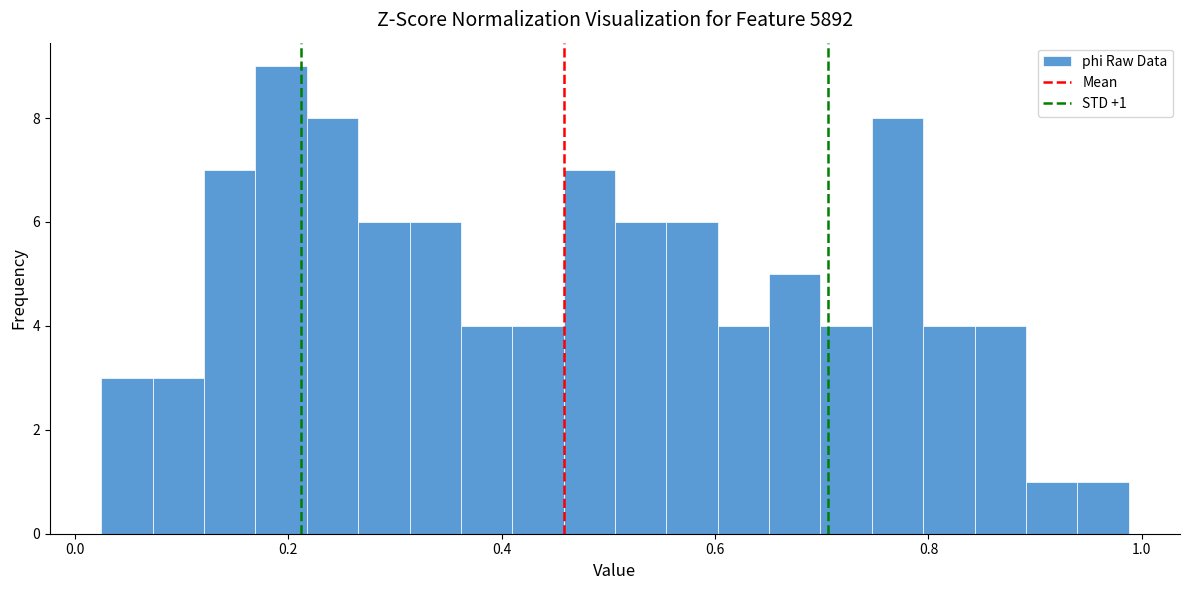

Around what value on the x-axis is the tallest bar? Give the approximate position of its centre, as read against the axis.

0.20